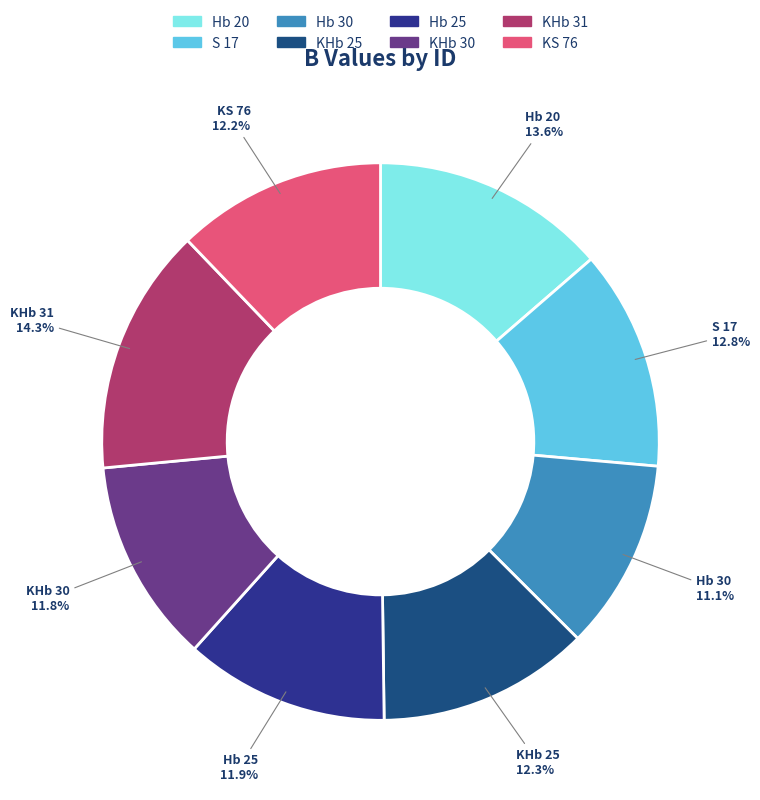

Which category has the smallest portion of the pie?

Hb 30